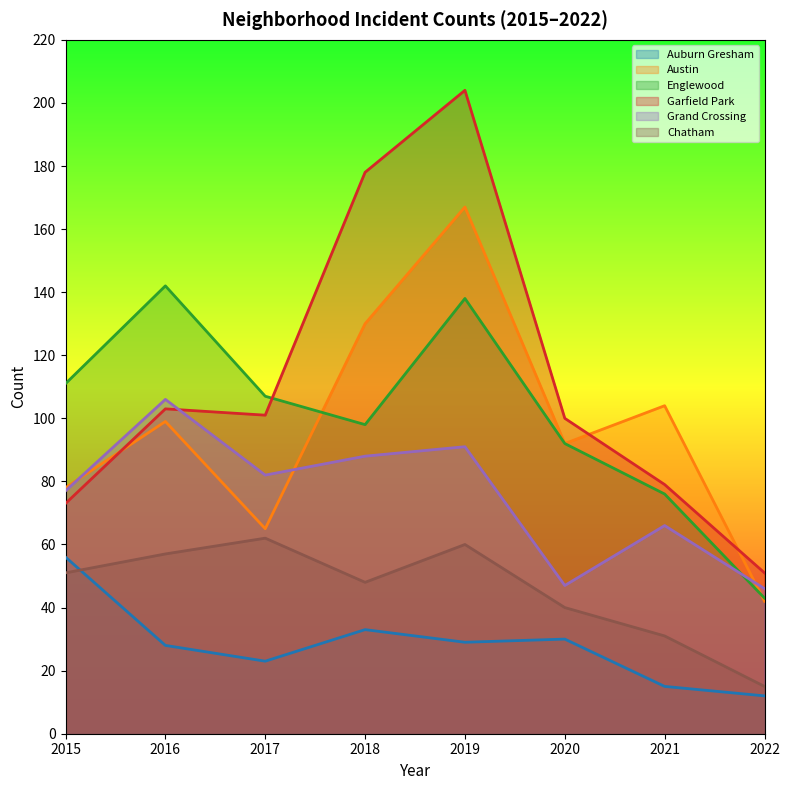

What is the difference between the highest and lowest values at 2020?

70